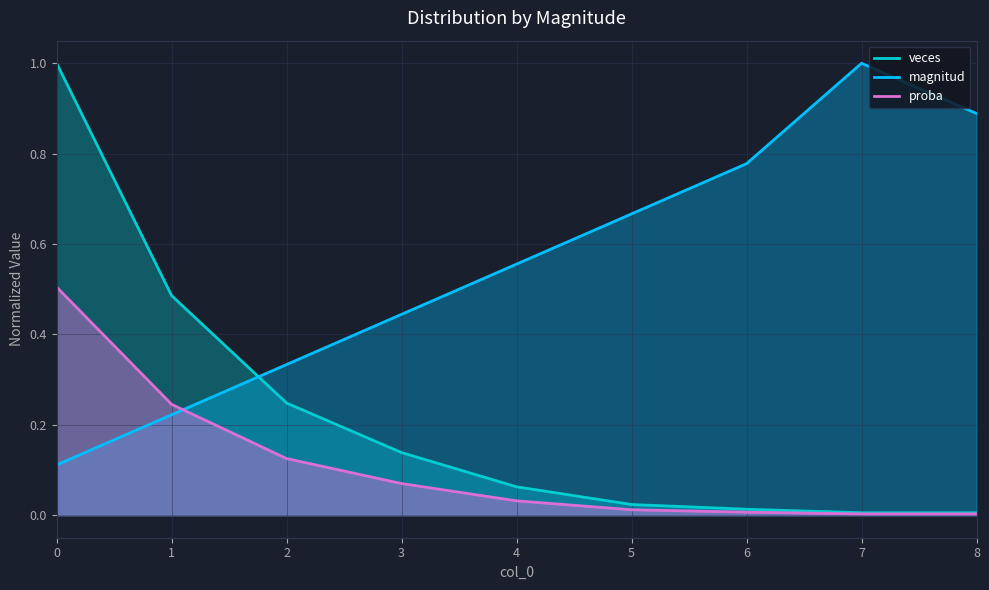

True or false: proba has a value of 0.0 at 6.

True